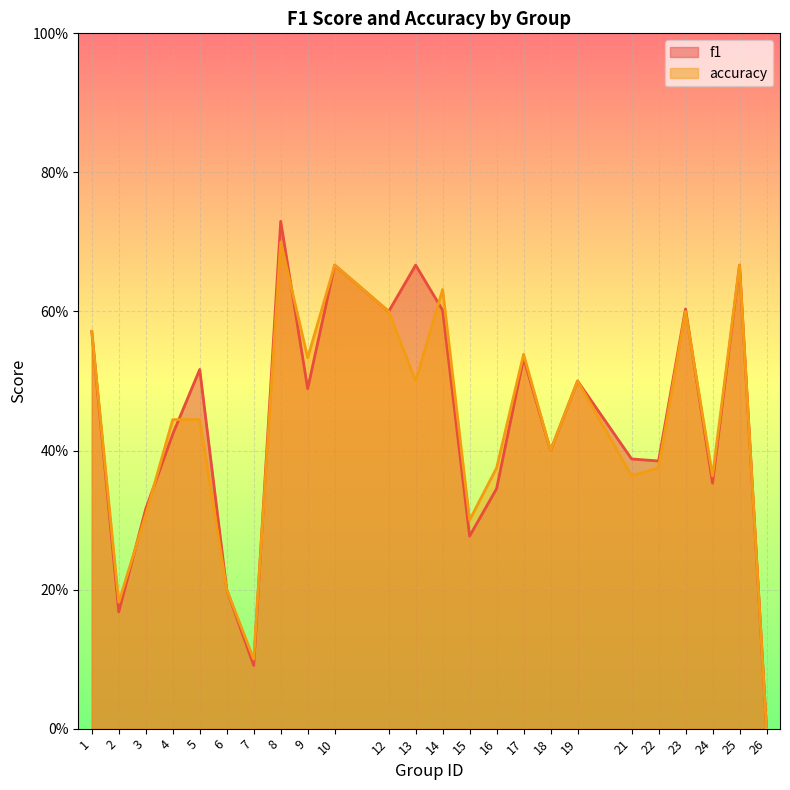

True or false: f1 and accuracy intersect in this chart.

True